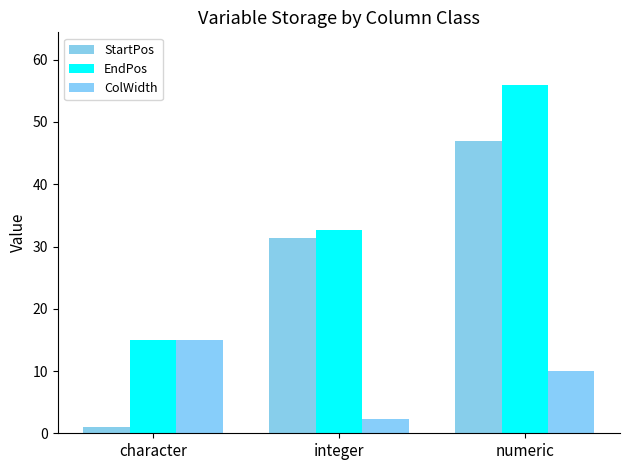

What value does the StartPos series have at character?

1.0